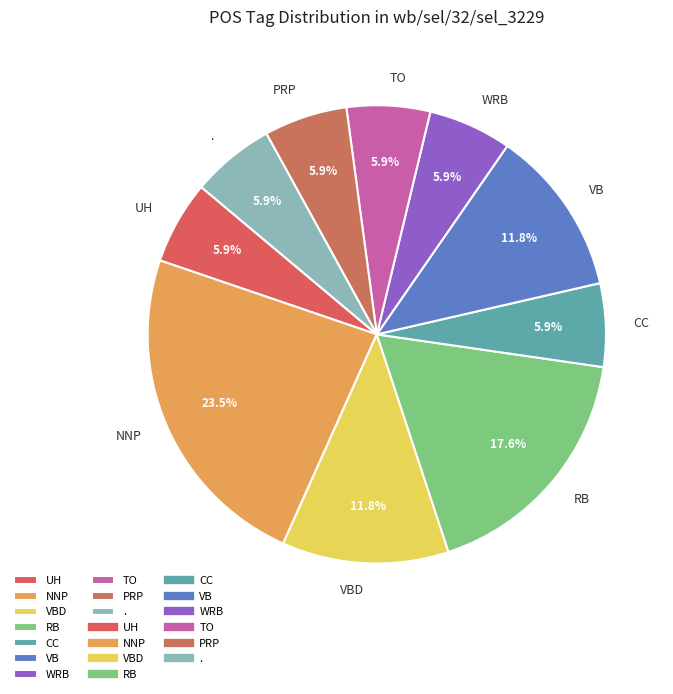

Approximately how many times larger is the value at NNP compared to VBD?

2.0